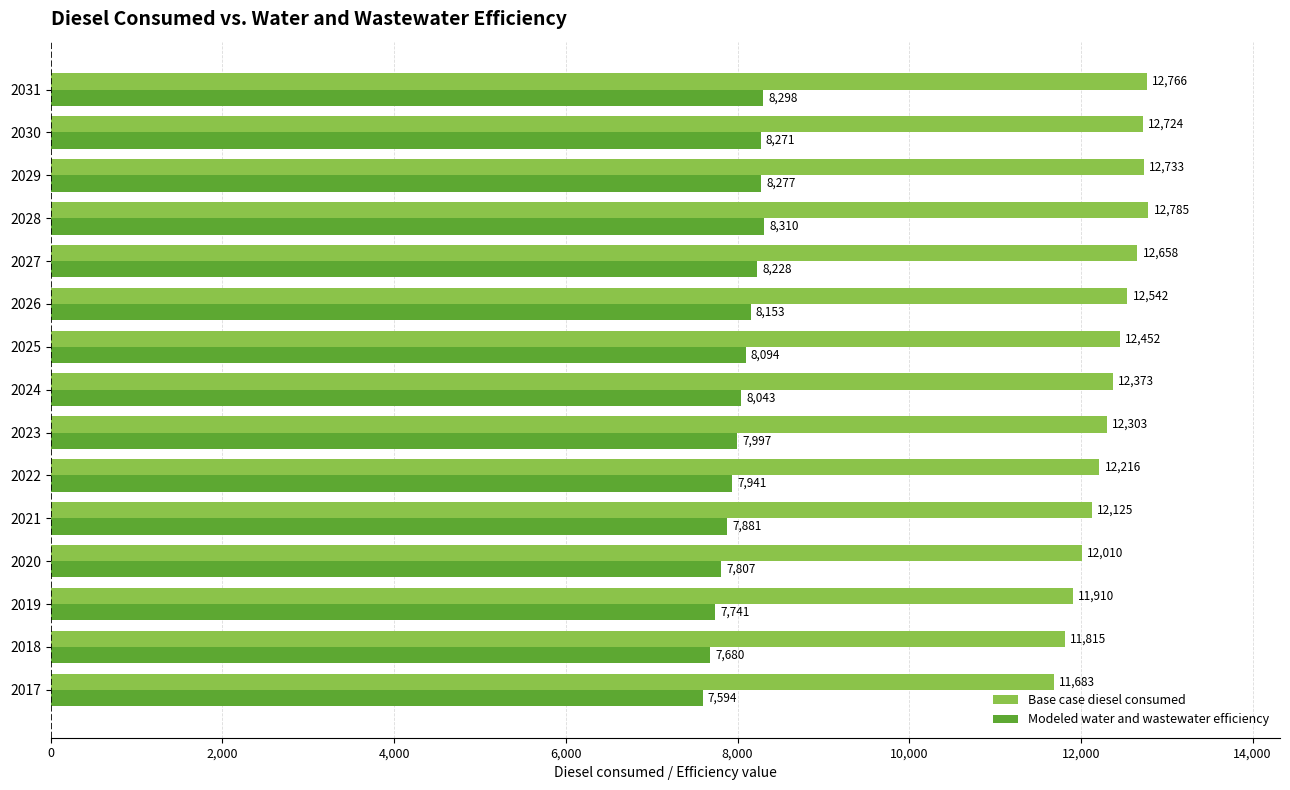

Which series has the largest range (max minus min)?

Base case diesel consumed